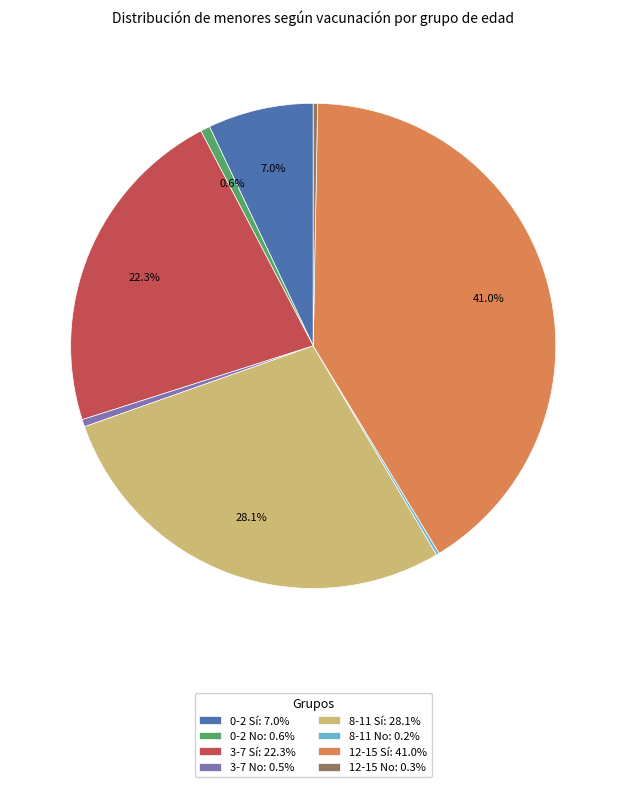

How much of the chart is everything except 0-2 No: 0.6%?

99.4%